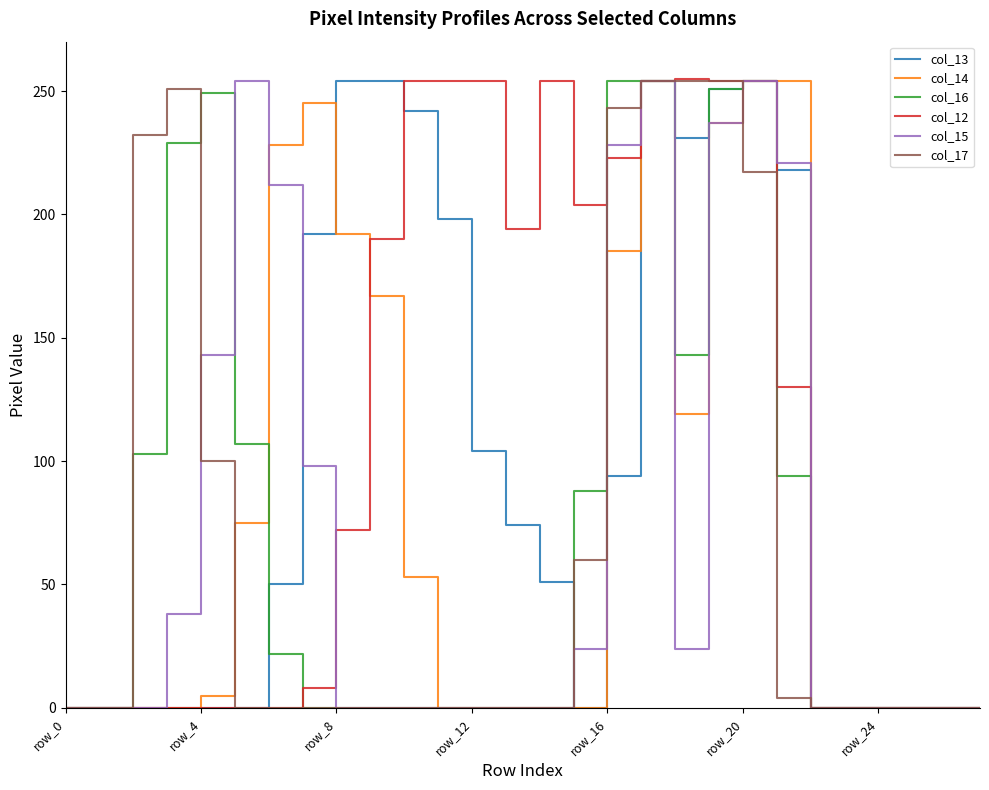

What is the maximum value shown in the chart?

255